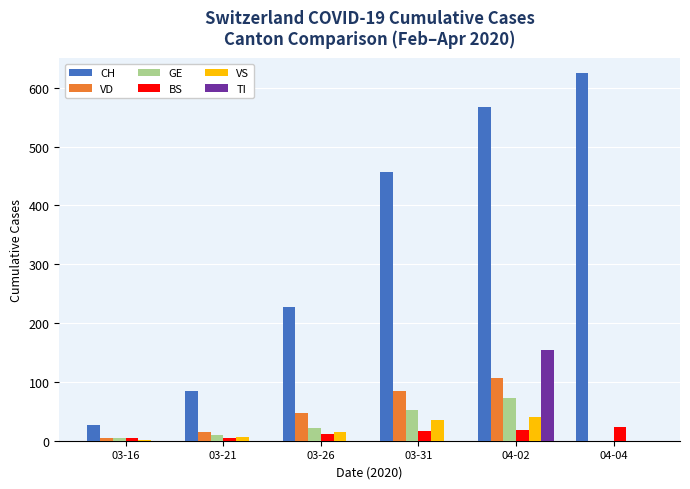

At which category is the sum across all series the highest?

04-02